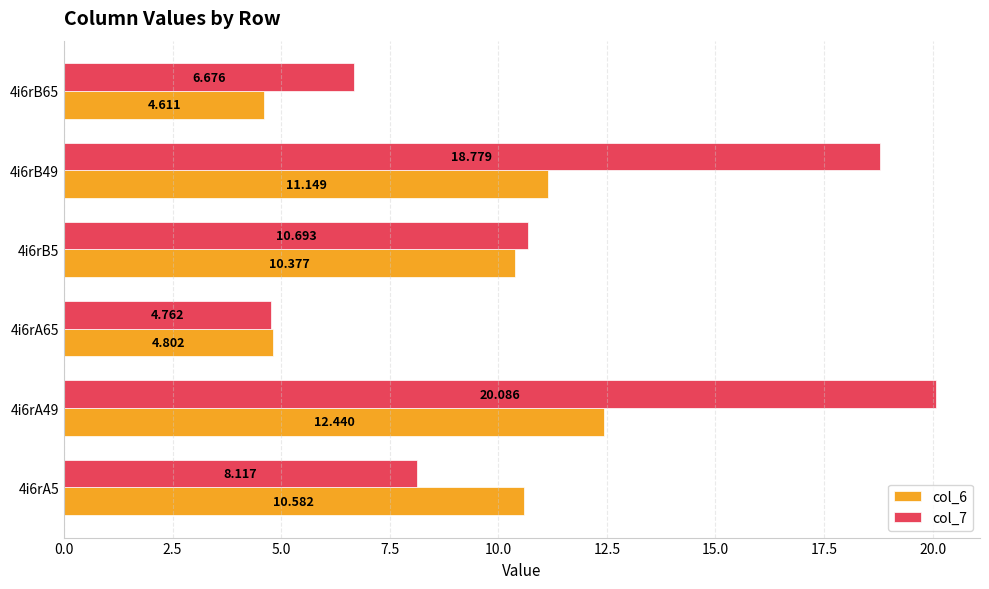

Rank the series by their average value, from highest to lowest.

col_7, col_6